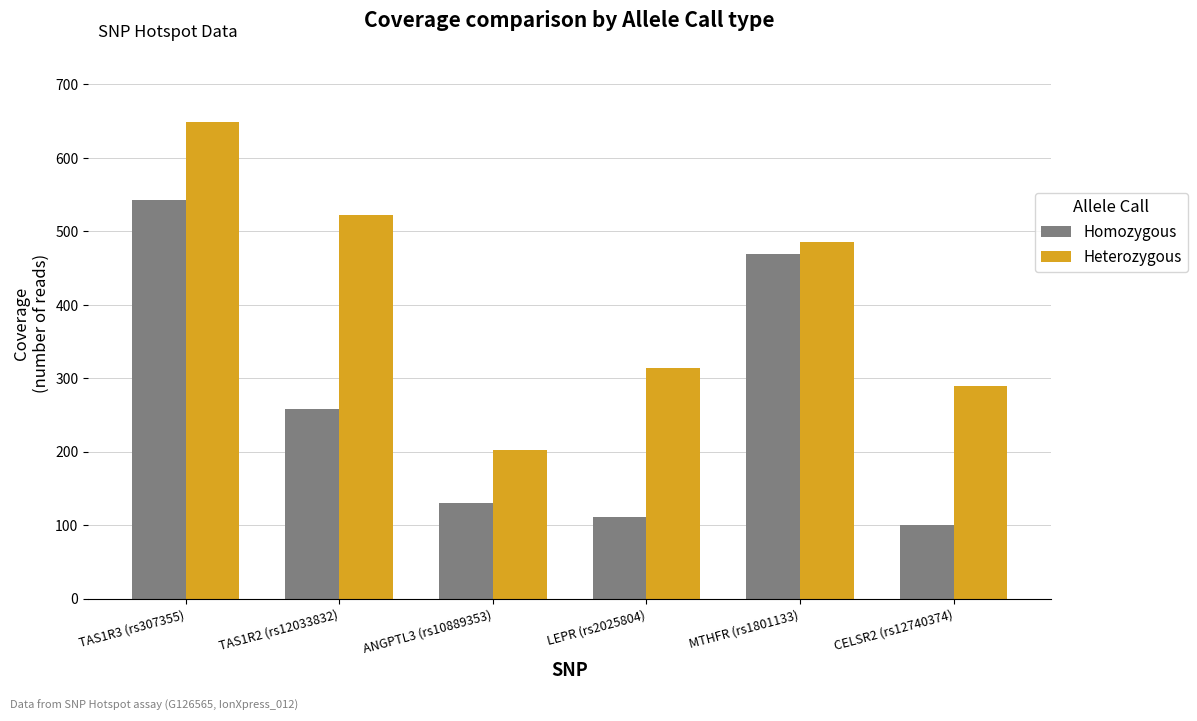

What position from the left is TAS1R3 (rs307355)?

1